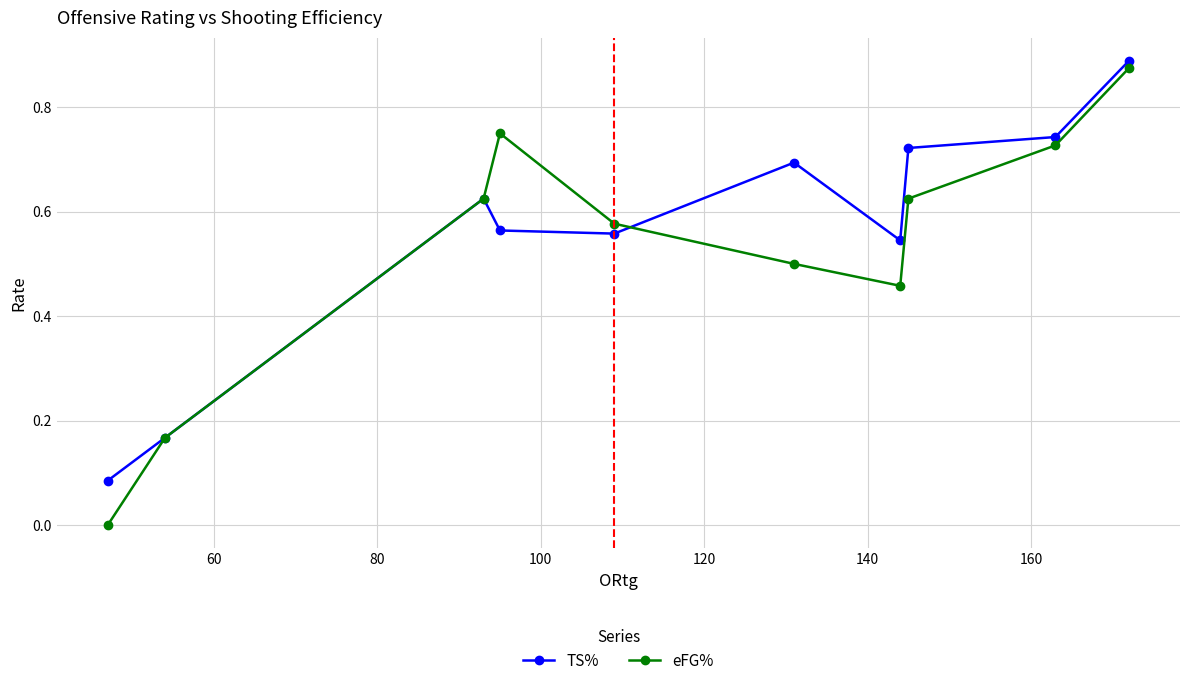

In eFG%, how many points are lower than both neighbors (excluding endpoints)?

1